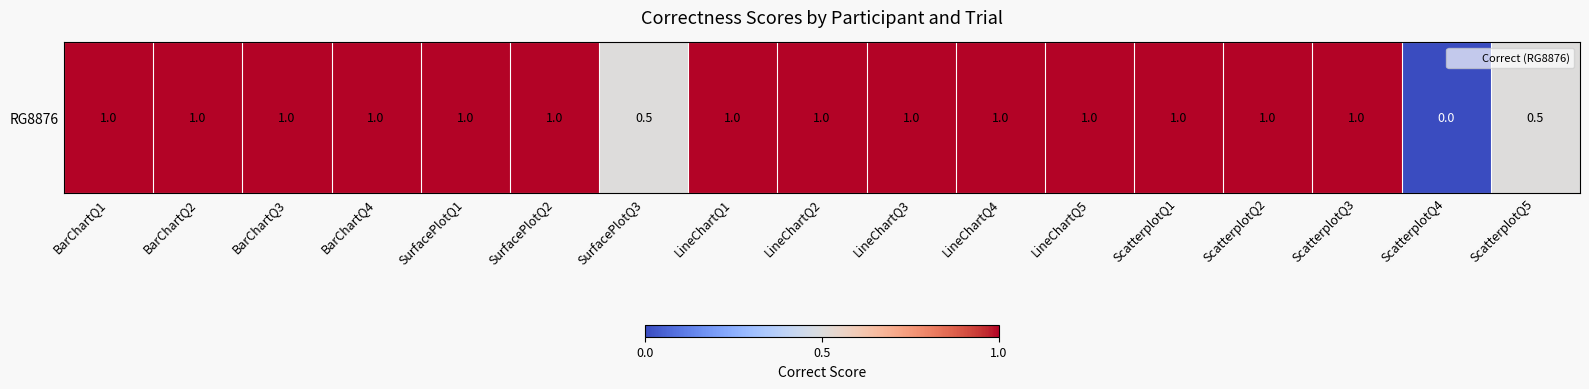

Reading left to right, transcribe all the data shown in this chart.

BarChartQ1=1.0	BarChartQ2=1.0	BarChartQ3=1.0	BarChartQ4=1.0	SurfacePlotQ1=1.0	SurfacePlotQ2=1.0	SurfacePlotQ3=0.5	LineChartQ1=1.0	LineChartQ2=1.0	LineChartQ3=1.0	LineChartQ4=1.0	LineChartQ5=1.0	ScatterplotQ1=1.0	ScatterplotQ2=1.0	ScatterplotQ3=1.0	ScatterplotQ4=0.0	ScatterplotQ5=0.5